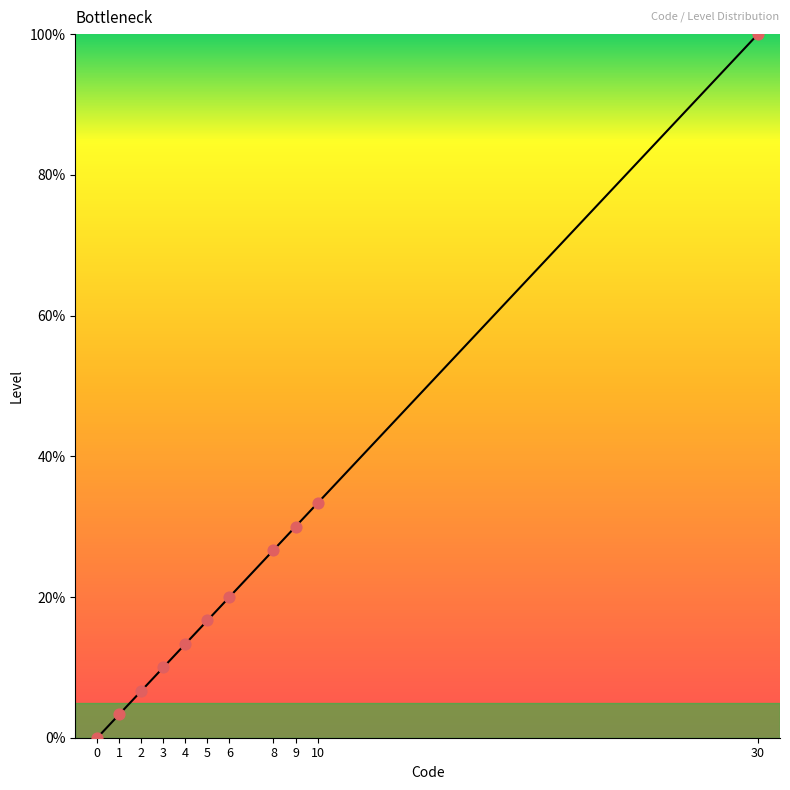

What is the change in value from 0 to 10?

+33.3